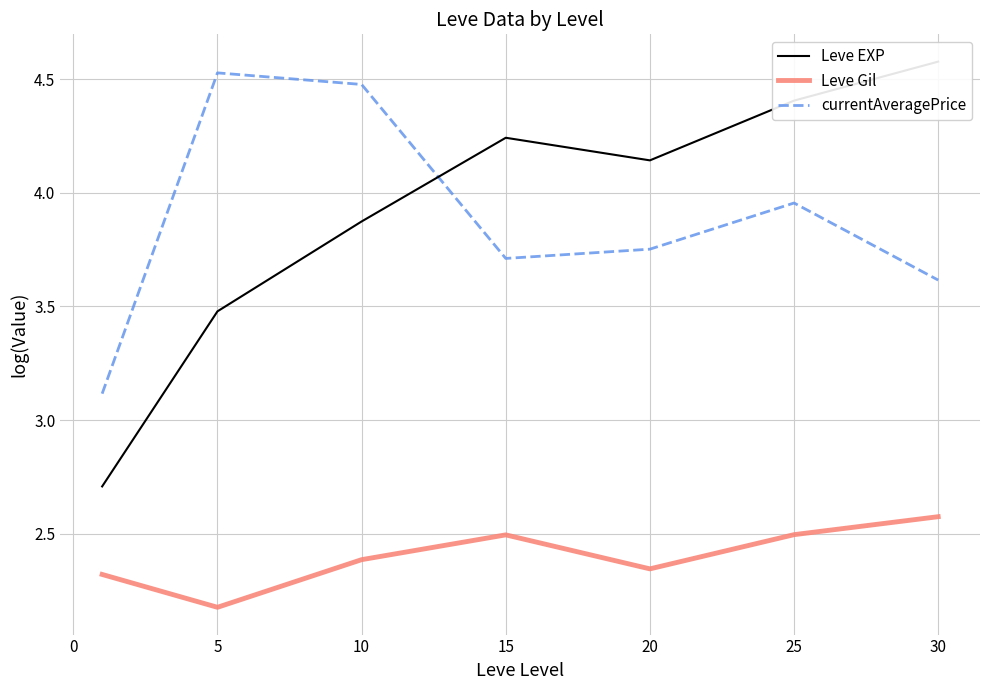

True or false: Leve EXP has more than 2 interior local peaks.

False